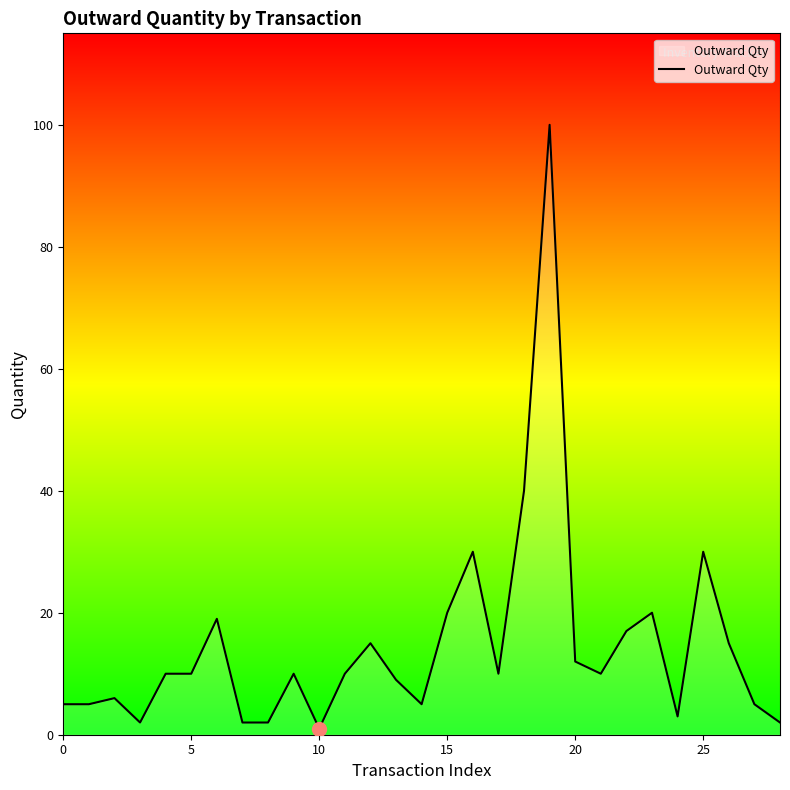

Reading right to left, extract all data points from this chart.

2	5	15	30	3	20	17	10	12	100	40	10	30	20	5	9	15	10	1	10	2	2	19	10	10	2	6	5	5